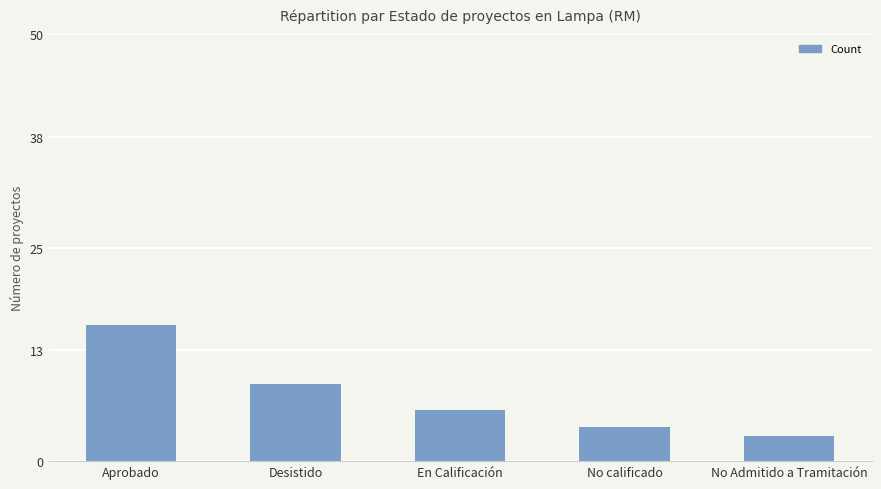

Is it true that the value at No Admitido a Tramitación is 3?

True